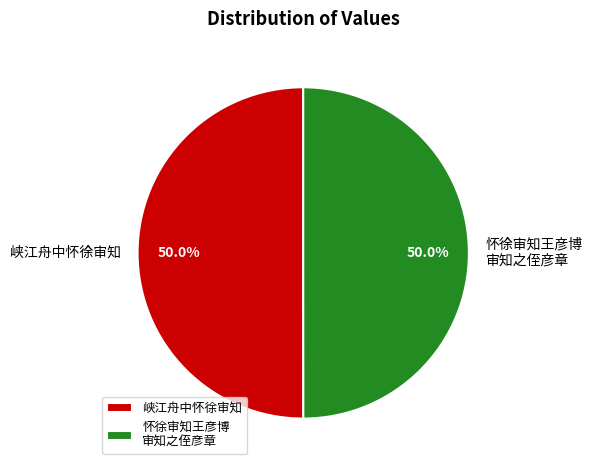

Approximately how many times larger is the value at 怀徐审知王彦博 审知之侄彦章 compared to 峡江舟中怀徐审知?

1.0